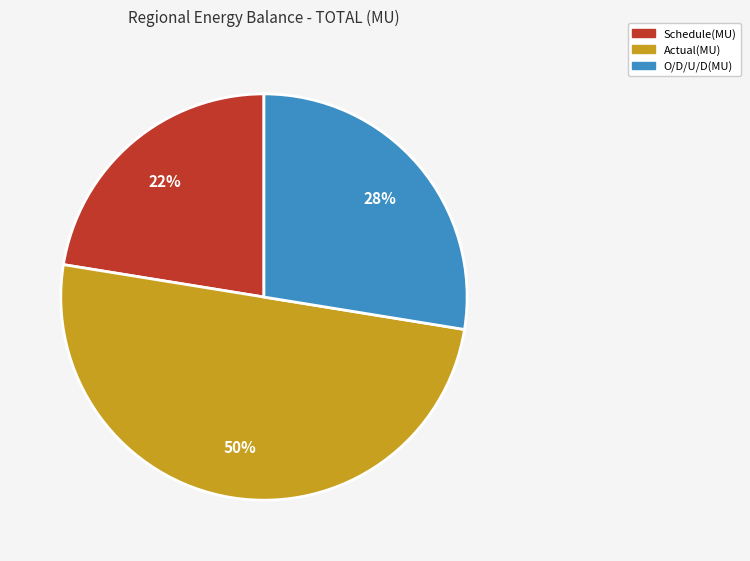

To the nearest percent, what is the average slice percentage?

33%